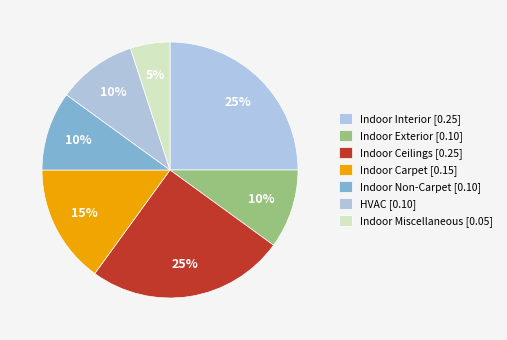

Which slice is the smallest?

Indoor Miscellaneous